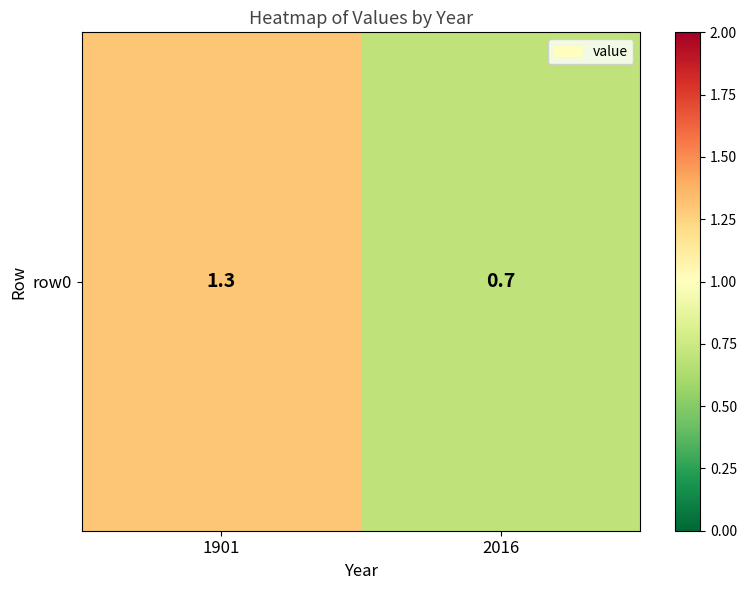

Reading left to right, transcribe all the data shown in this chart.

1.3	0.7